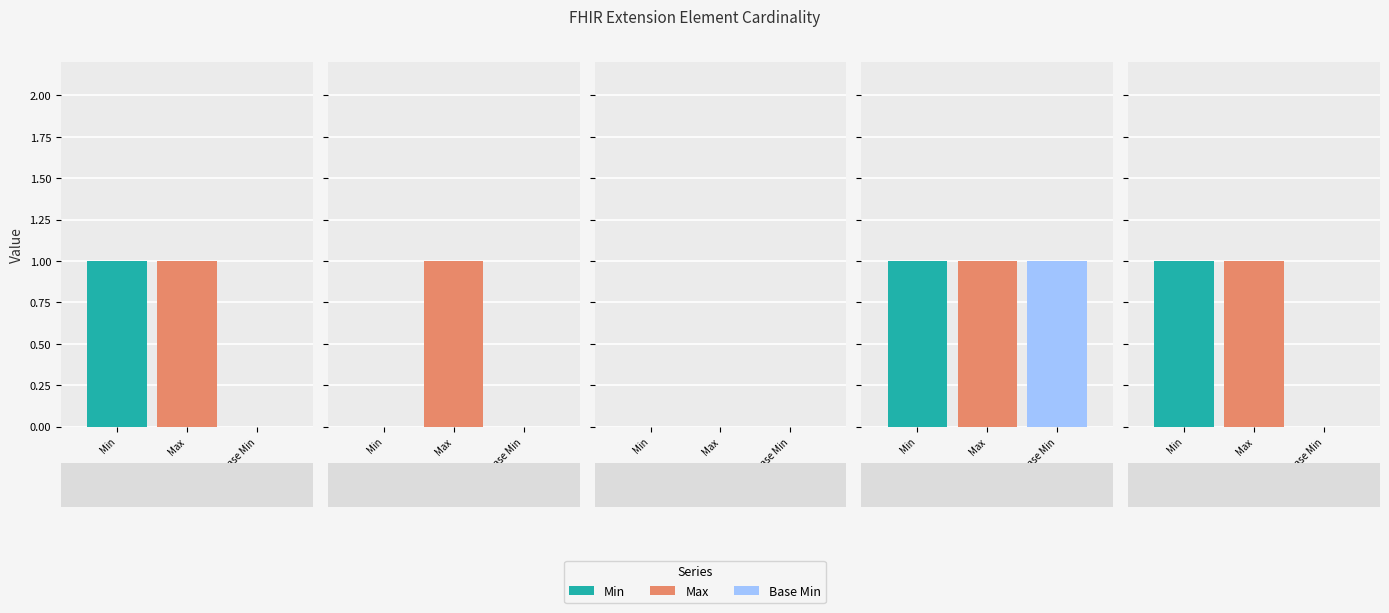

At how many categories does at least one series exceed 0?

4